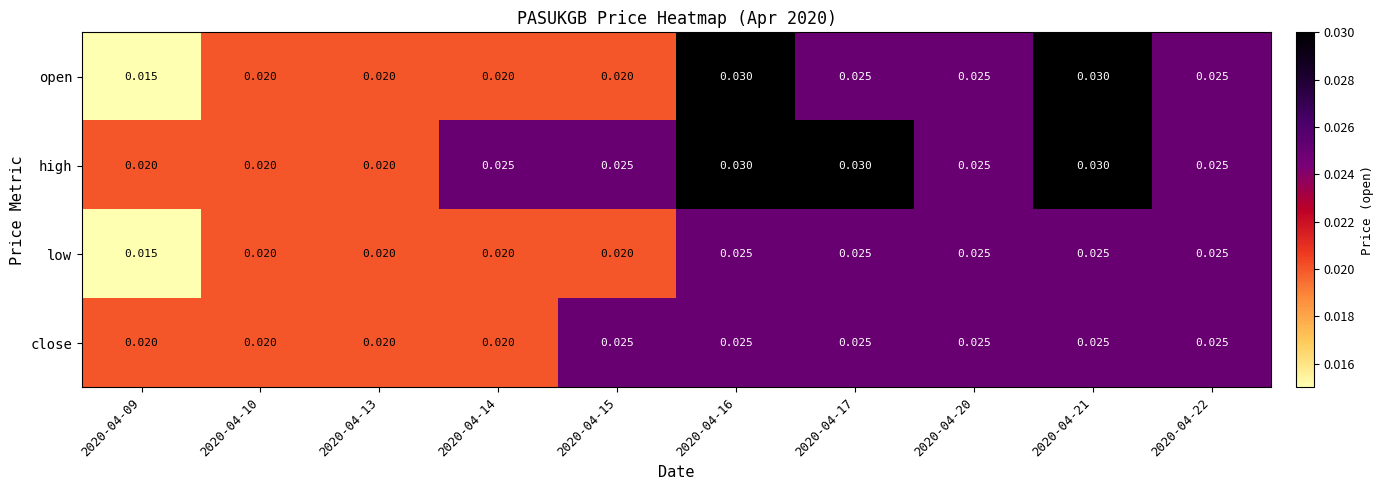

Which series has the widest spread of values?

open